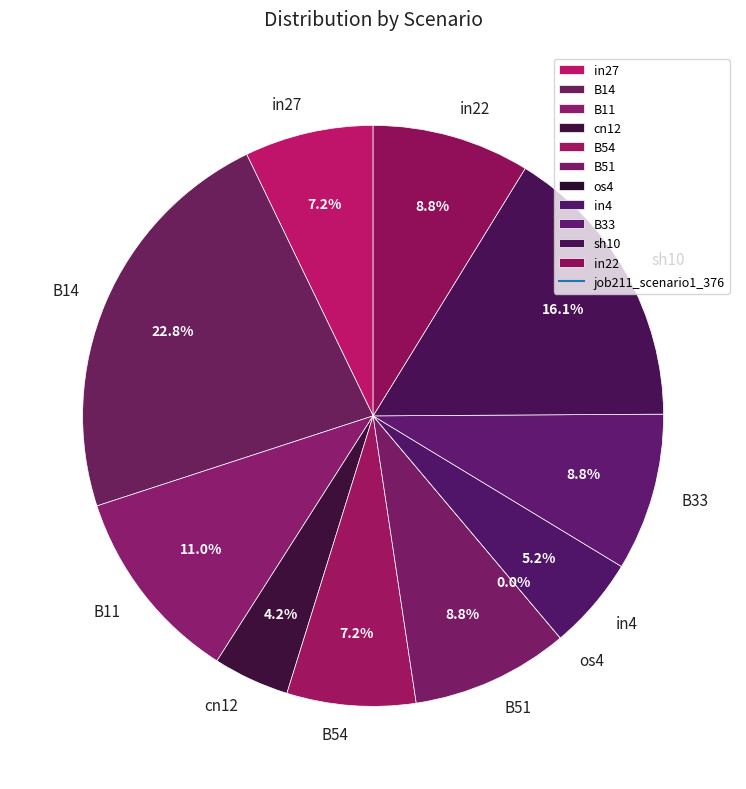

What percentage is the cn12 slice, to the nearest percent?

4%